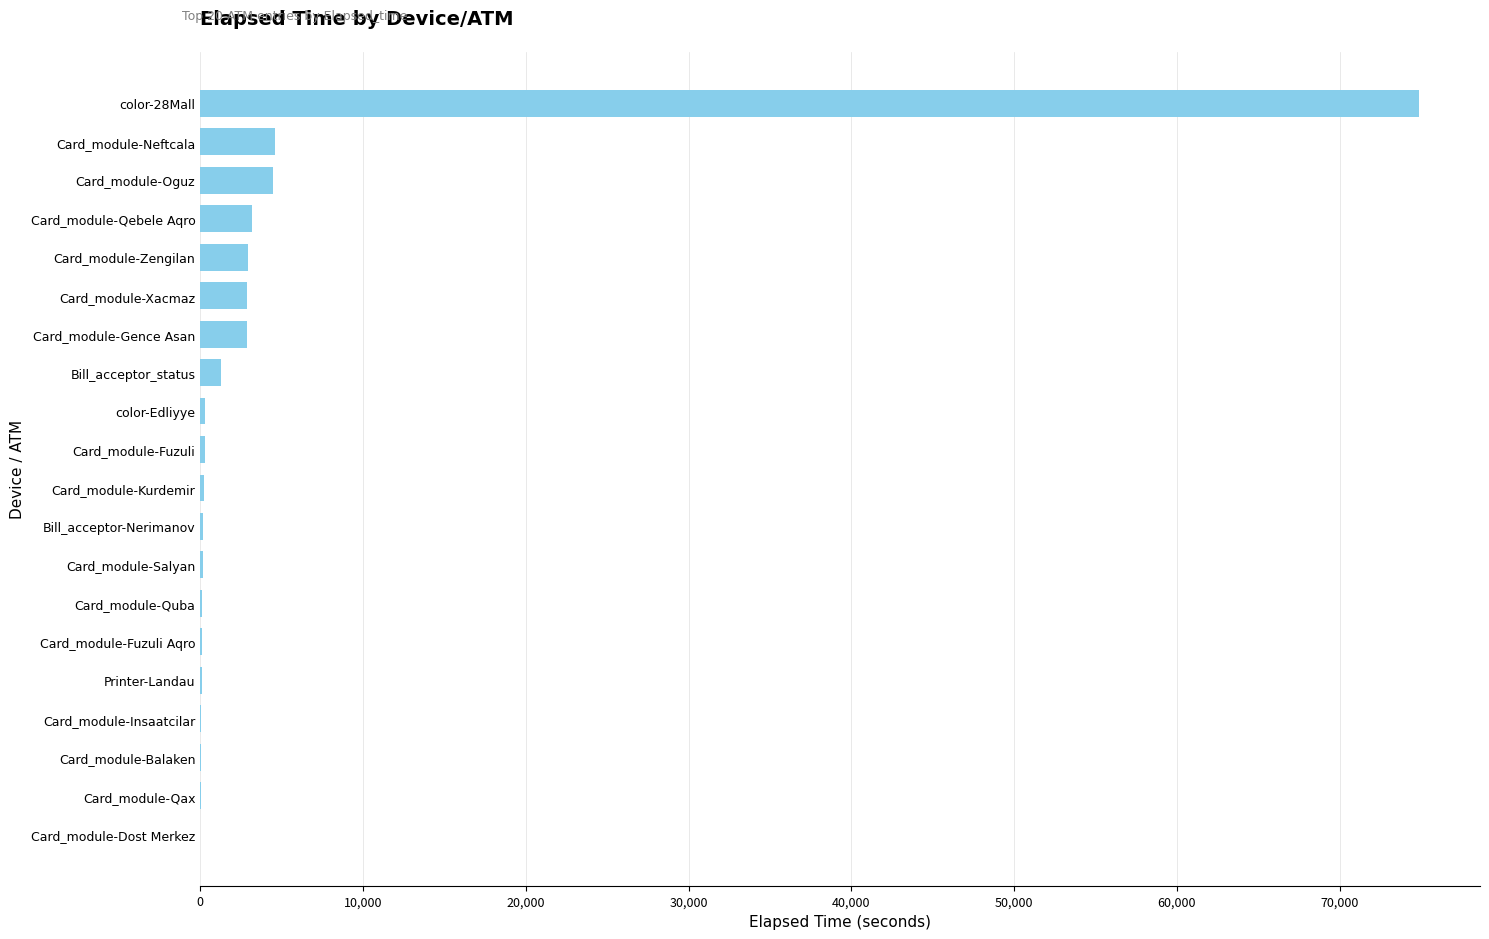

What is the ratio of the value at Card_module-Oguz to the value at Card_module-Neftcala?

1.0